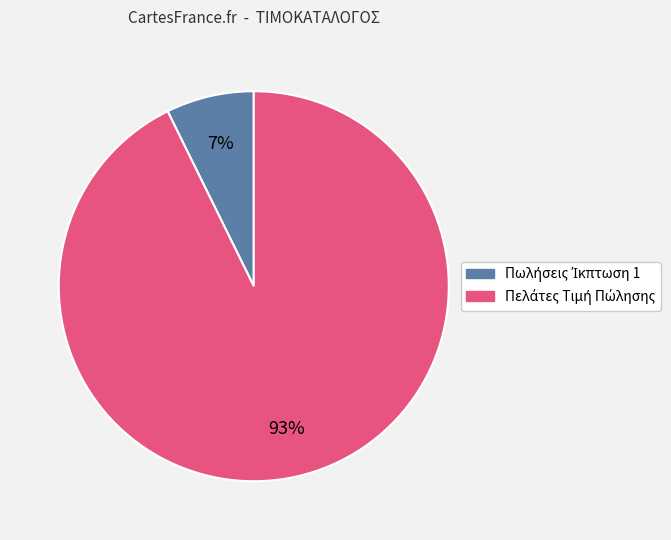

To the nearest percent, what is the average slice percentage?

50%